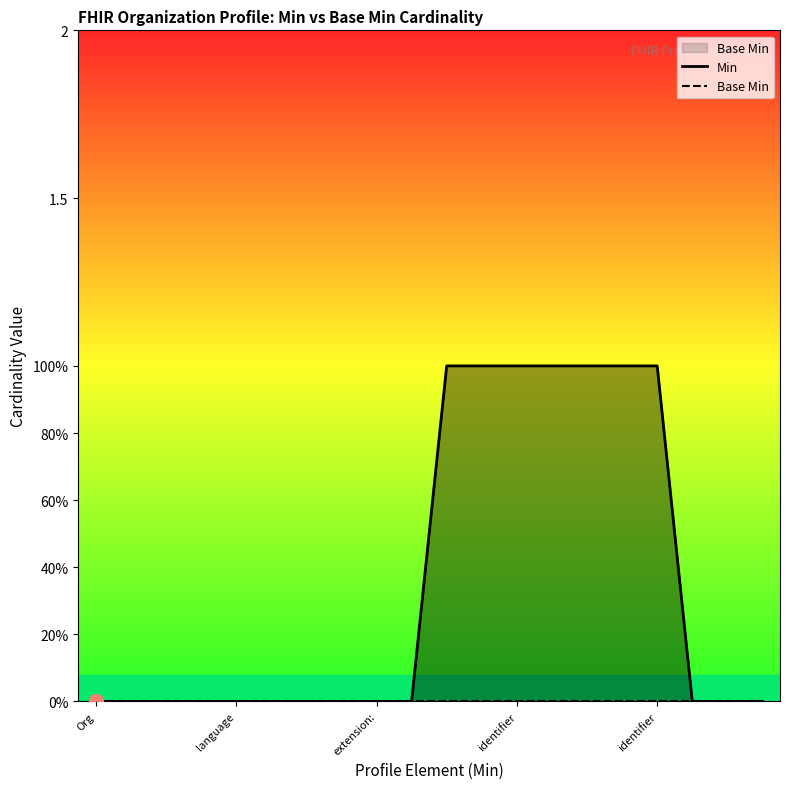

Which category has the lowest value in the Min series?

Org